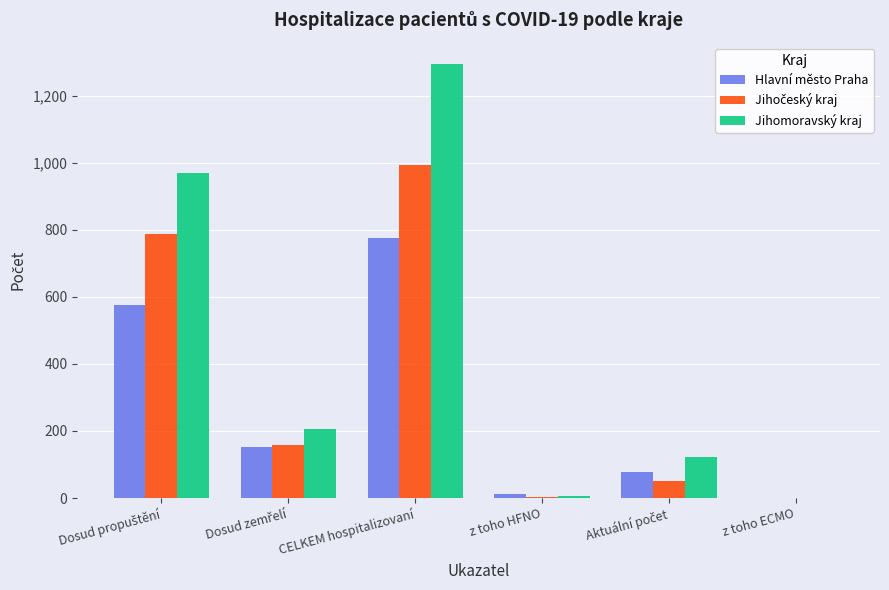

Which label corresponds to the largest value in the chart?

CELKEM hospitalizovaní